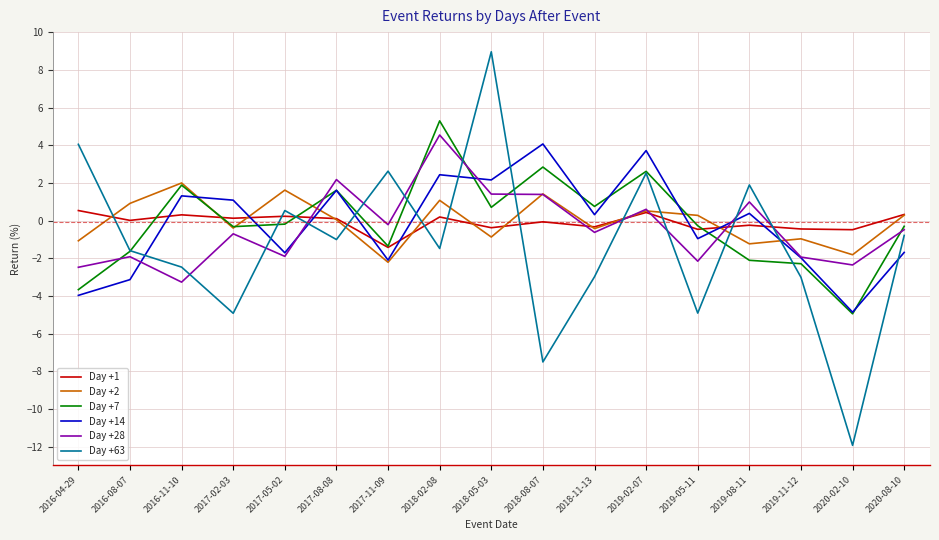

What is the maximum value for Day +7?

5.3